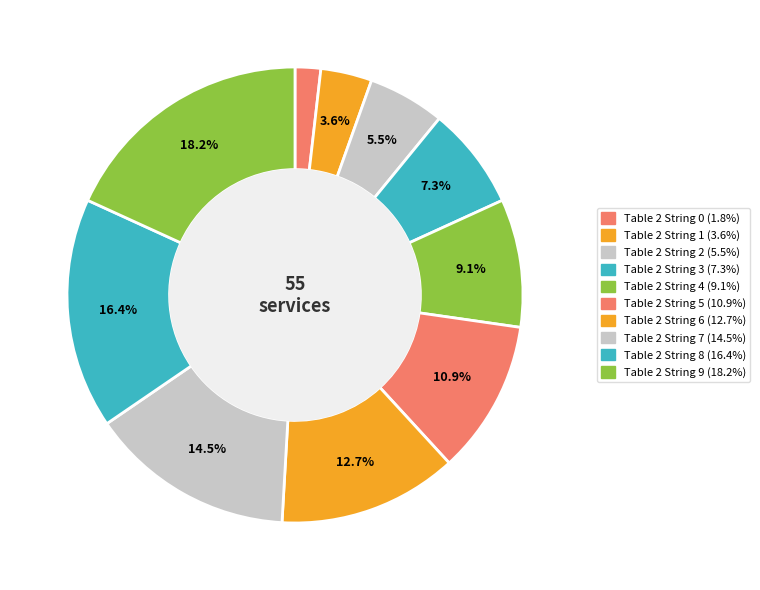

How many segments does this pie chart have?

10